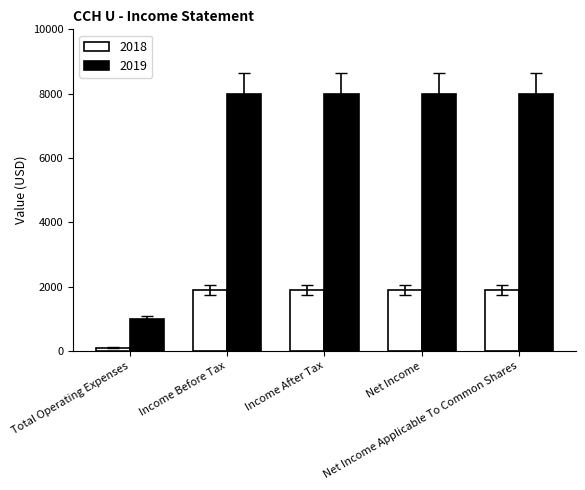

What is the value of the 2018 bar at the 5th from the left?

1900